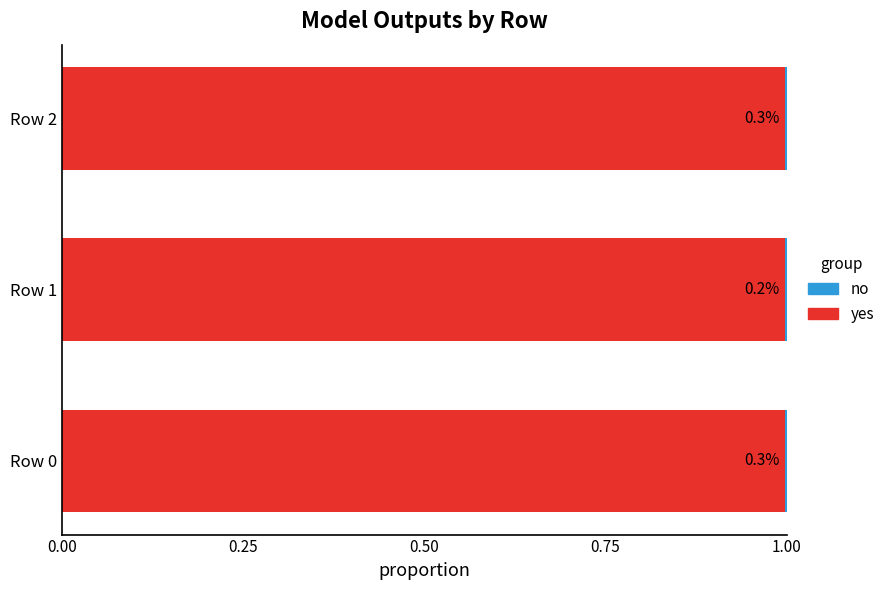

What is the value of the yes bar at the 2nd from the left?

1.0